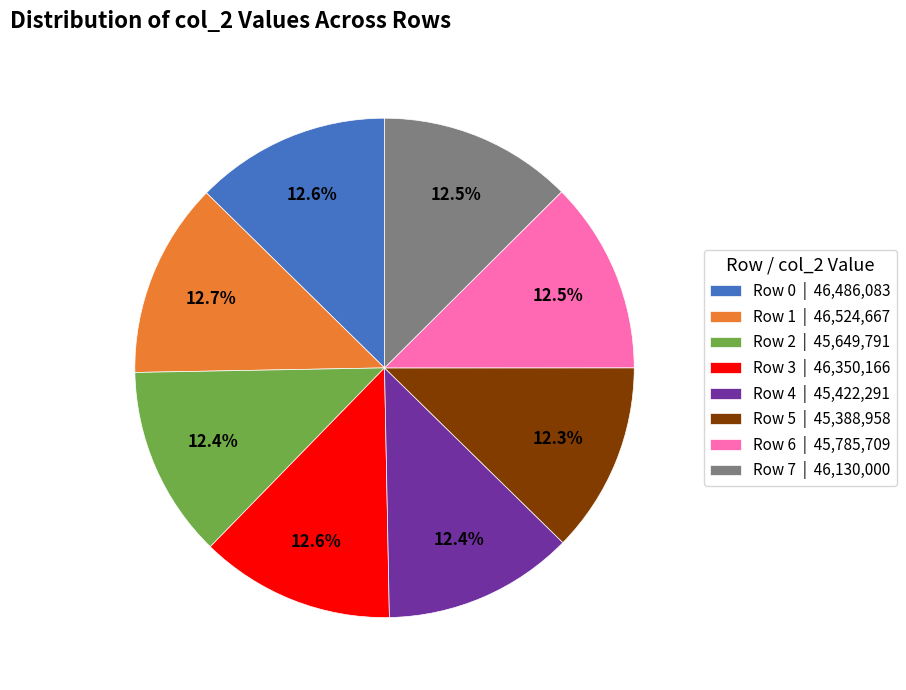

Combined, do Row 1 and Row 2 account for over 50%?

No